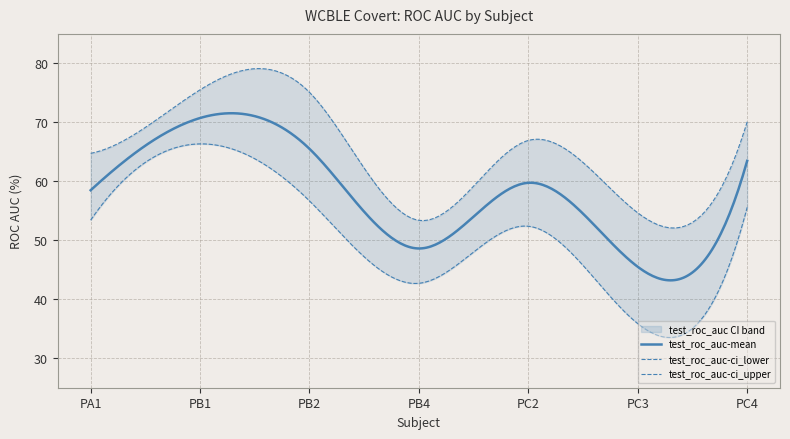

True or false: test_roc_auc-ci_upper and test_roc_auc-mean intersect in this chart.

False